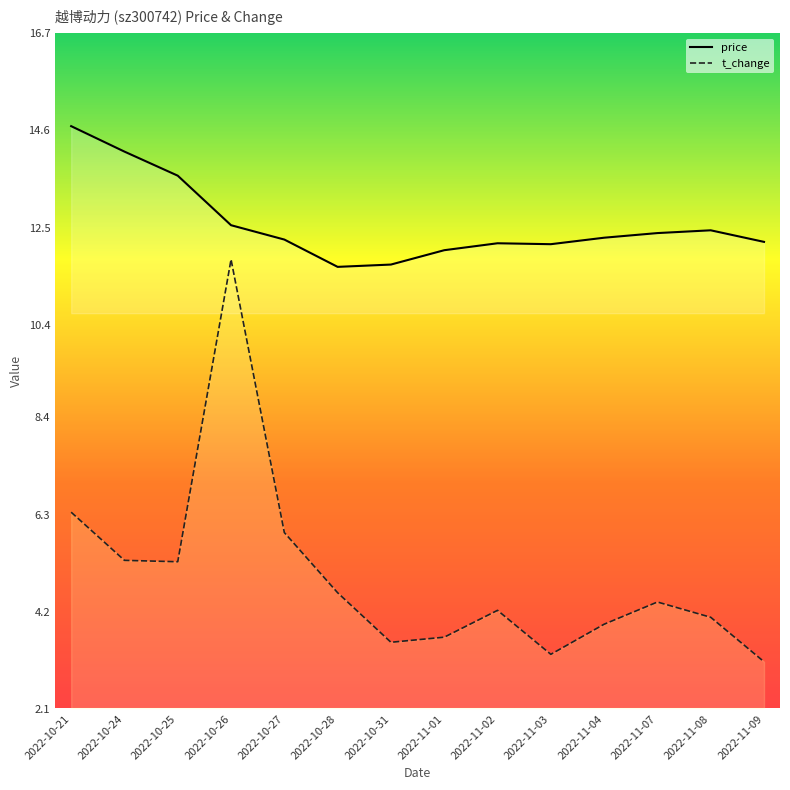

Reading left to right, list all the values displayed in this chart.

price: 14.7	14.1	13.6	12.6	12.2	11.7	11.7	12.0	12.2	12.1	12.3	12.4	12.4	12.2
t_change: 6.3	5.3	5.3	11.8	5.9	4.6	3.5	3.6	4.2	3.3	3.9	4.4	4.1	3.1